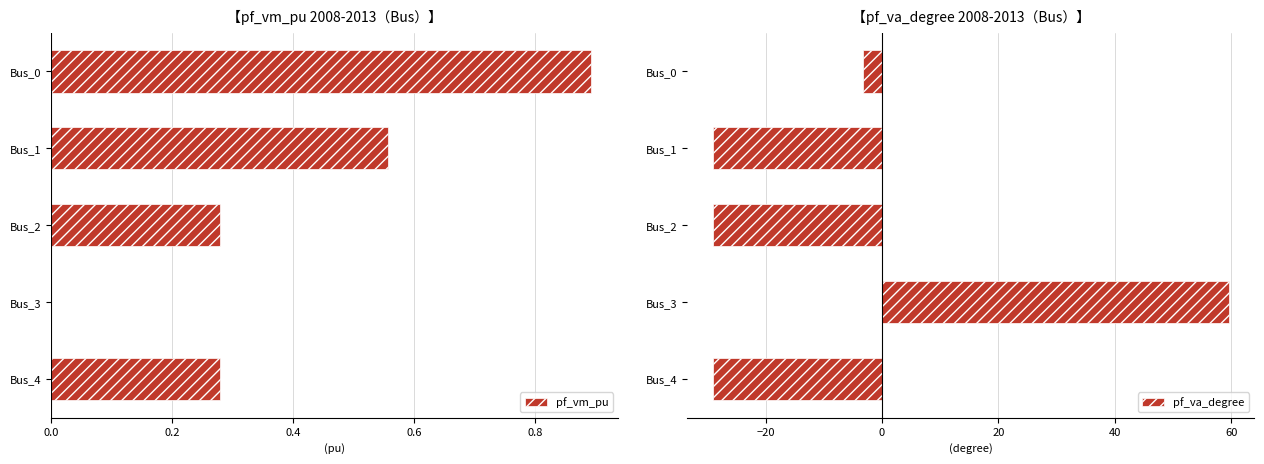

Is the value of pf_va_degree at 0.4 greater than the value of pf_vm_pu at 0.8?

No